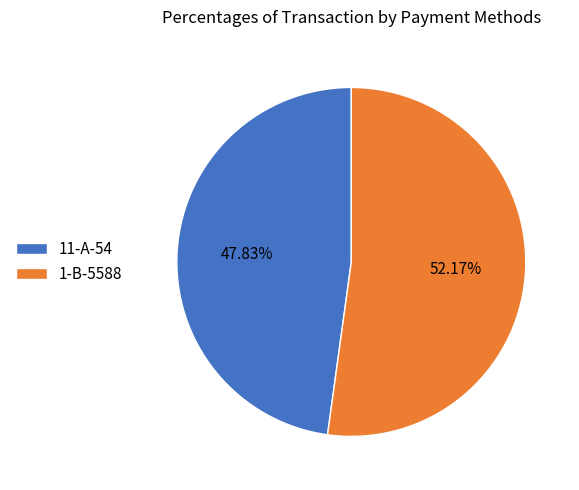

Rank the categories by value from lowest to highest.

11-A-54, 1-B-5588